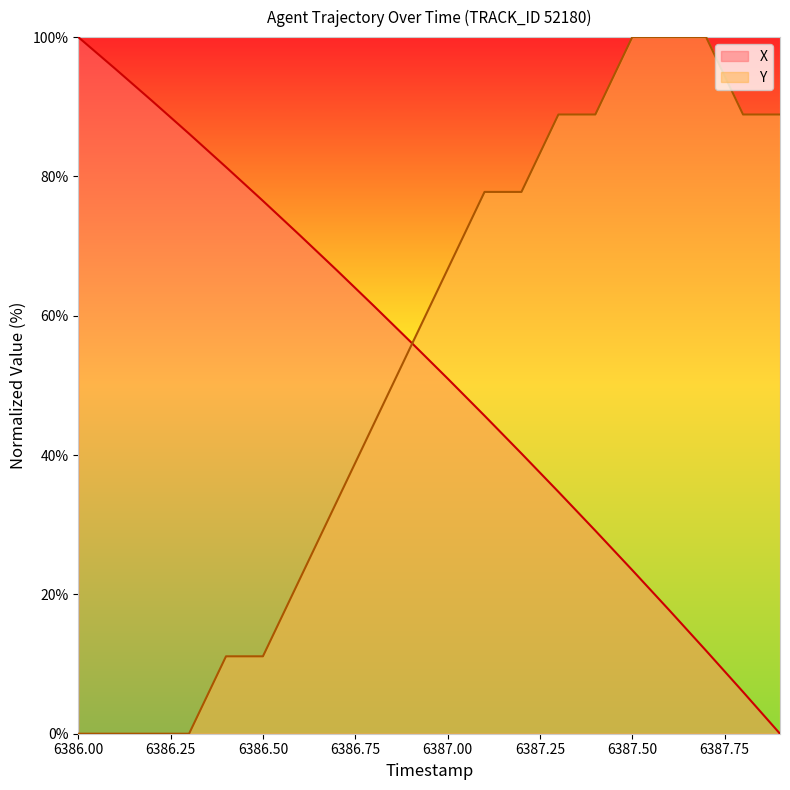

True or false: Y has more than 0 interior local peaks.

False